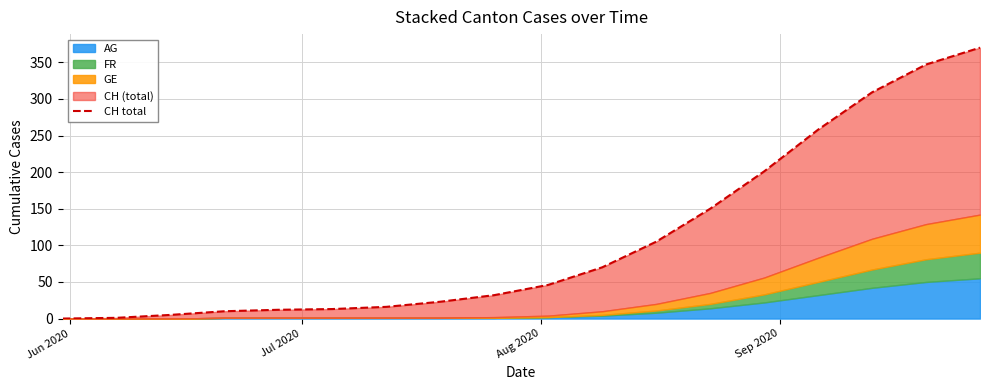

Does the chart have visible grid lines?

Yes